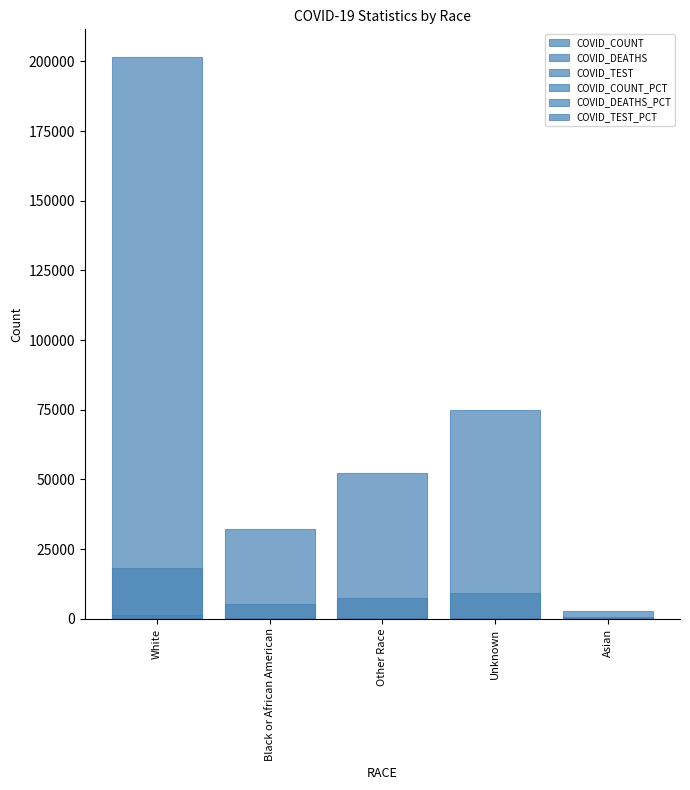

How many bars are there in total?

30